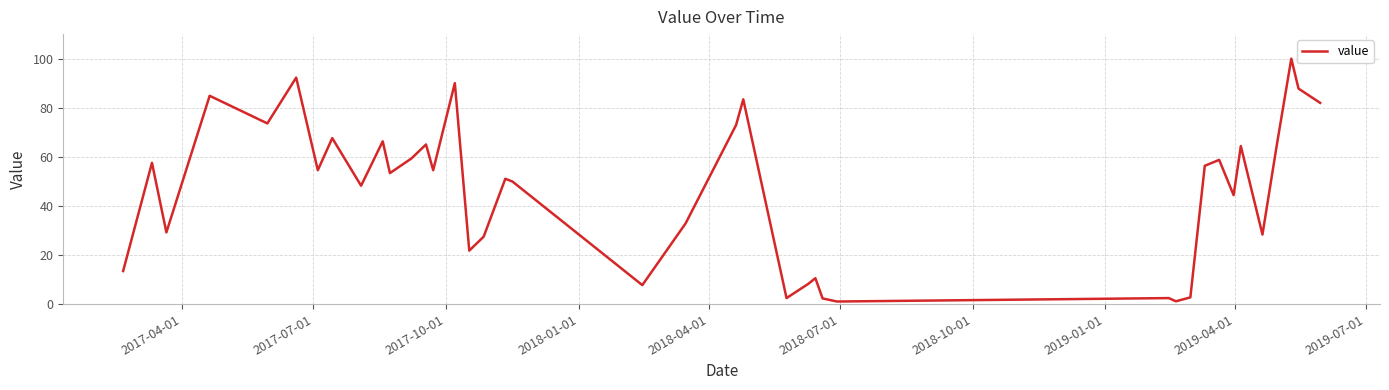

What is the maximum value shown in the chart?

100.0